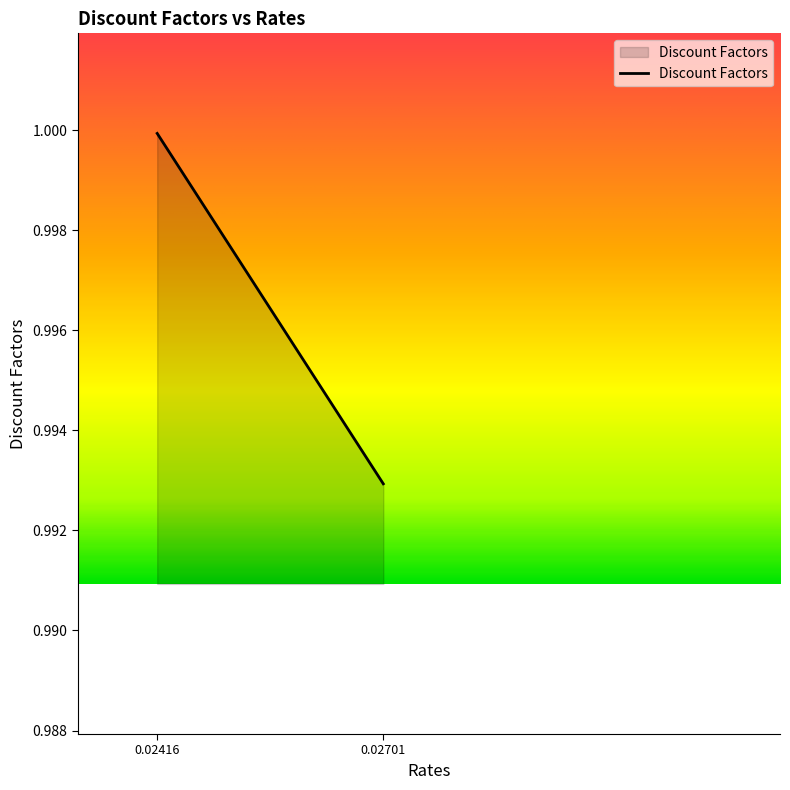

What is the smallest value displayed?

1.0